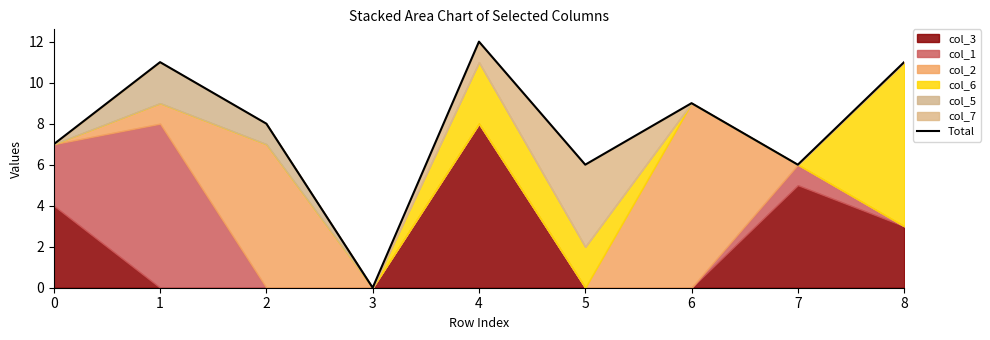

What is the greatest value displayed?

12